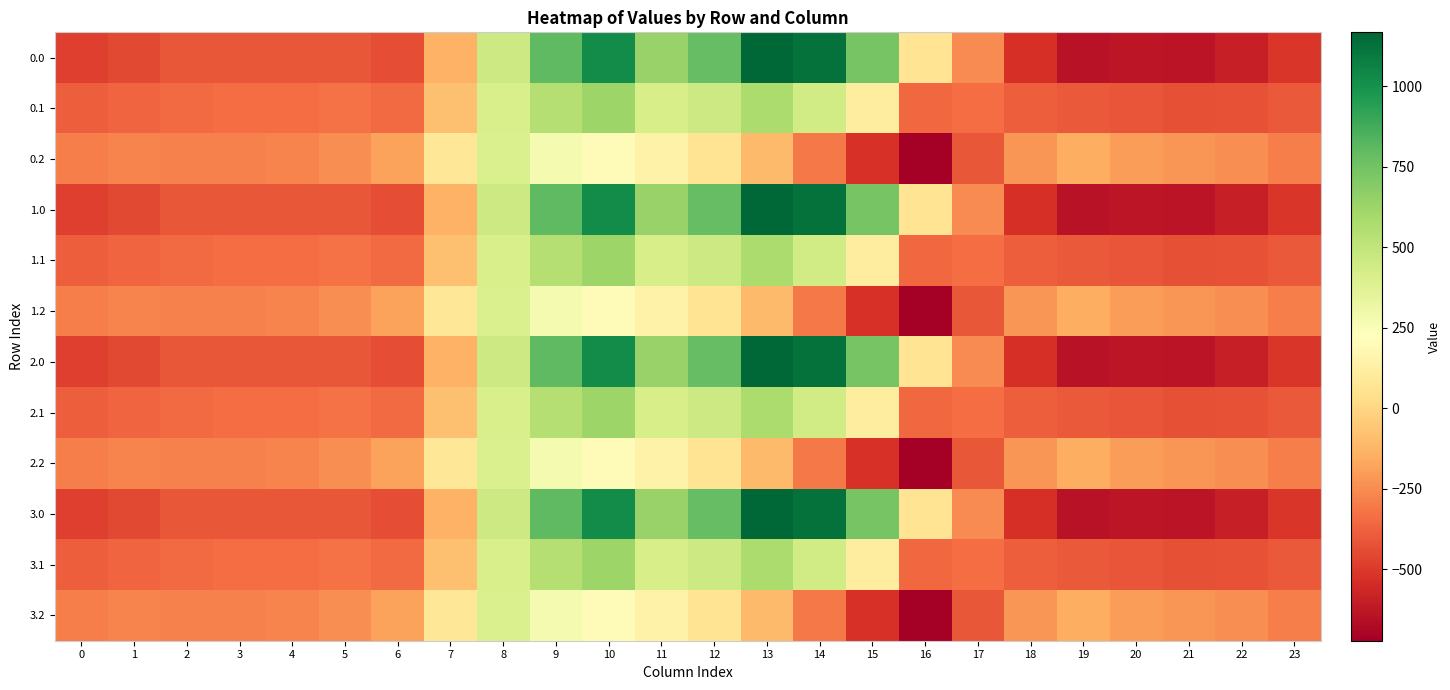

Reading right to left, what are all the values shown in this chart?

0.0: 23=-511.3	22=-592.3	21=-638.4	20=-629.9	19=-644.5	18=-529.6	17=-250.3	16=67.6	15=739.0	14=1128.3	13=1167.2	12=784.4	11=640.9	10=1023.2	9=804.0	8=454.2	7=-136.4	6=-435.0	5=-410.8	4=-404.9	3=-404.4	2=-410.3	1=-449.5	0=-482.0
0.1: 23=-399.4	22=-419.9	21=-432.4	20=-414.5	19=-399.7	18=-388.5	17=-340.1	16=-353.7	15=111.1	14=438.6	13=574.0	12=456.1	11=415.4	10=628.1	9=542.1	8=412.6	7=-81.6	6=-345.2	5=-329.5	4=-339.6	3=-342.7	2=-347.9	1=-361.1	0=-384.6
0.2: 23=-287.5	22=-247.4	21=-226.4	20=-199.2	19=-151.1	18=-223.1	17=-409.5	16=-721.2	15=-522.2	14=-301.9	13=-104.4	12=65.2	11=149.1	10=202.5	9=271.1	8=407.2	7=77.9	6=-187.1	5=-248.1	4=-274.4	3=-281.0	2=-285.5	1=-272.7	0=-287.1
1.0: 23=-511.3	22=-592.3	21=-638.4	20=-629.9	19=-644.5	18=-529.6	17=-250.3	16=67.6	15=739.0	14=1128.3	13=1167.2	12=784.4	11=640.9	10=1023.2	9=804.0	8=454.2	7=-136.4	6=-435.0	5=-410.8	4=-404.9	3=-404.4	2=-410.3	1=-449.5	0=-482.0
1.1: 23=-399.4	22=-419.9	21=-432.4	20=-414.5	19=-399.7	18=-388.5	17=-340.1	16=-353.7	15=111.1	14=438.6	13=574.0	12=456.1	11=415.4	10=628.1	9=542.1	8=412.6	7=-81.6	6=-345.2	5=-329.5	4=-339.6	3=-342.7	2=-347.9	1=-361.1	0=-384.6
1.2: 23=-287.5	22=-247.4	21=-226.4	20=-199.2	19=-151.1	18=-223.1	17=-409.5	16=-721.2	15=-522.2	14=-301.9	13=-104.4	12=65.2	11=149.1	10=202.5	9=271.1	8=407.2	7=77.9	6=-187.1	5=-248.1	4=-274.4	3=-281.0	2=-285.5	1=-272.7	0=-287.1
2.0: 23=-511.3	22=-592.3	21=-638.4	20=-629.9	19=-644.5	18=-529.6	17=-250.3	16=67.6	15=739.0	14=1128.3	13=1167.2	12=784.4	11=640.9	10=1023.2	9=804.0	8=454.2	7=-136.4	6=-435.0	5=-410.8	4=-404.9	3=-404.4	2=-410.3	1=-449.5	0=-482.0
2.1: 23=-399.4	22=-419.9	21=-432.4	20=-414.5	19=-399.7	18=-388.5	17=-340.1	16=-353.7	15=111.1	14=438.6	13=574.0	12=456.1	11=415.4	10=628.1	9=542.1	8=412.6	7=-81.6	6=-345.2	5=-329.5	4=-339.6	3=-342.7	2=-347.9	1=-361.1	0=-384.6
2.2: 23=-287.5	22=-247.4	21=-226.4	20=-199.2	19=-151.1	18=-223.1	17=-409.5	16=-721.2	15=-522.2	14=-301.9	13=-104.4	12=65.2	11=149.1	10=202.5	9=271.1	8=407.2	7=77.9	6=-187.1	5=-248.1	4=-274.4	3=-281.0	2=-285.5	1=-272.7	0=-287.1
3.0: 23=-511.3	22=-592.3	21=-638.4	20=-629.9	19=-644.5	18=-529.6	17=-250.3	16=67.6	15=739.0	14=1128.3	13=1167.2	12=784.4	11=640.9	10=1023.2	9=804.0	8=454.2	7=-136.4	6=-435.0	5=-410.8	4=-404.9	3=-404.4	2=-410.3	1=-449.5	0=-482.0
3.1: 23=-399.4	22=-419.9	21=-432.4	20=-414.5	19=-399.7	18=-388.5	17=-340.1	16=-353.7	15=111.1	14=438.6	13=574.0	12=456.1	11=415.4	10=628.1	9=542.1	8=412.6	7=-81.6	6=-345.2	5=-329.5	4=-339.6	3=-342.7	2=-347.9	1=-361.1	0=-384.6
3.2: 23=-287.5	22=-247.4	21=-226.4	20=-199.2	19=-151.1	18=-223.1	17=-409.5	16=-721.2	15=-522.2	14=-301.9	13=-104.4	12=65.2	11=149.1	10=202.5	9=271.1	8=407.2	7=77.9	6=-187.1	5=-248.1	4=-274.4	3=-281.0	2=-285.5	1=-272.7	0=-287.1